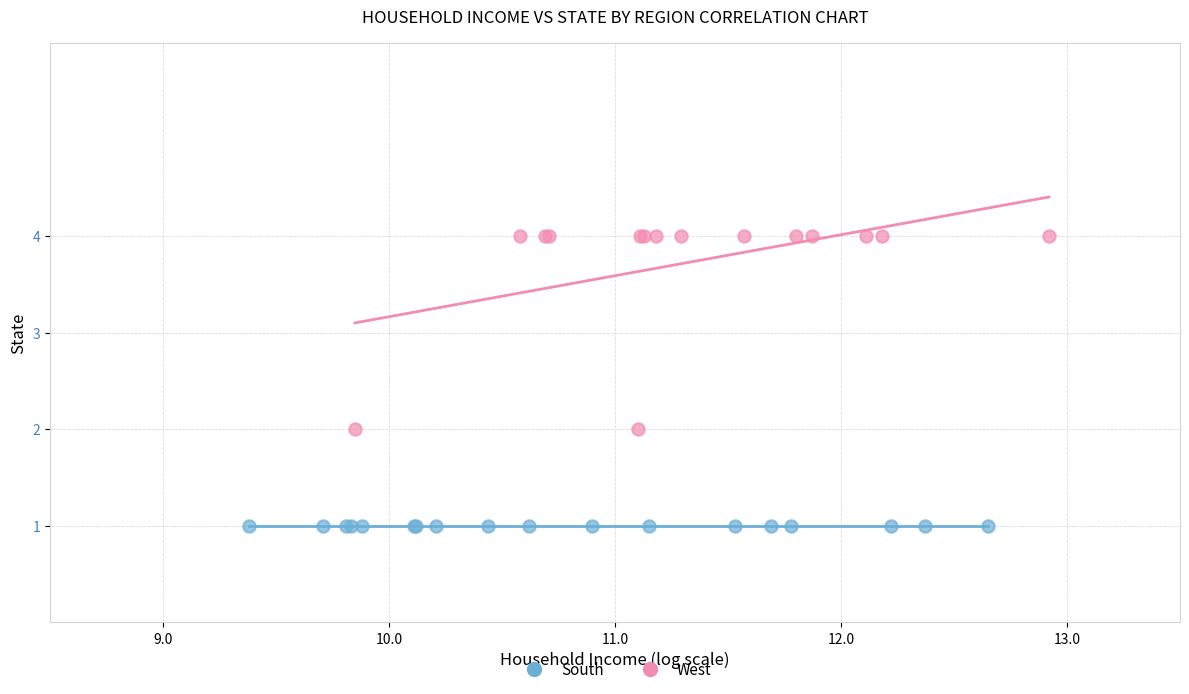

Which series contains the lowest Y value?

South